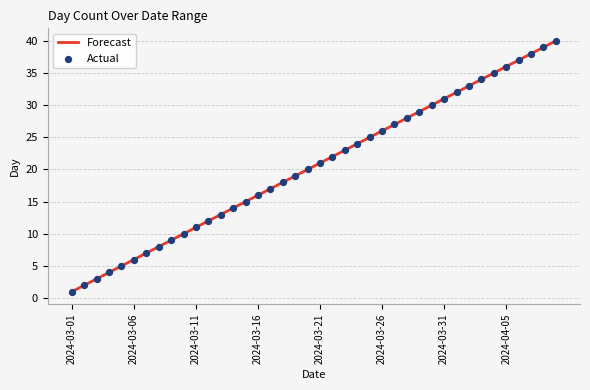

What is the difference between the maximum and minimum values?

39